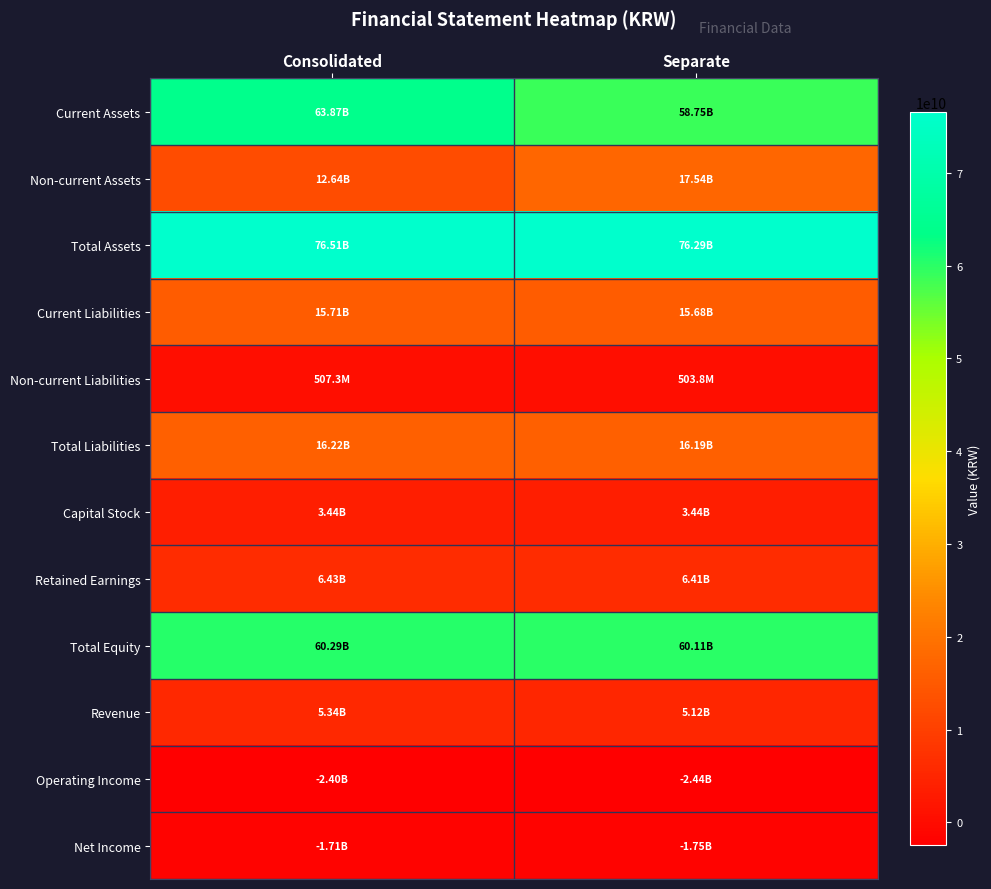

Which has a higher value, Consolidated or Separate?

Consolidated